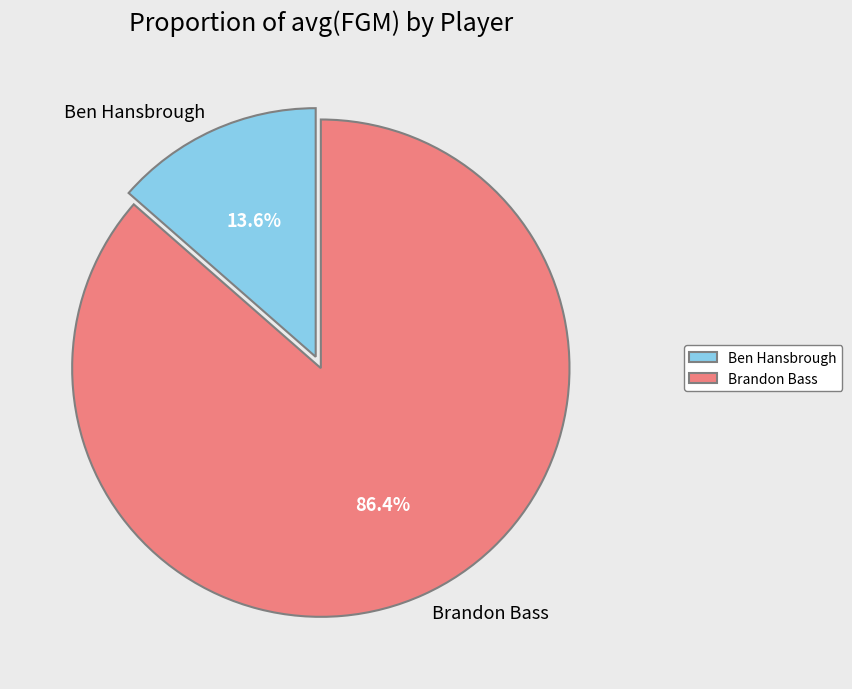

Which slice is the largest?

Brandon Bass